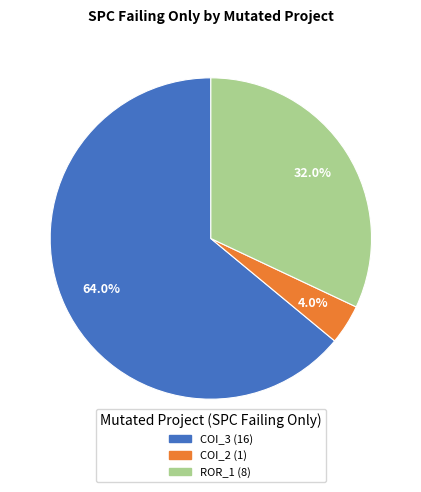

Is there any slice that represents more than half of the pie?

Yes